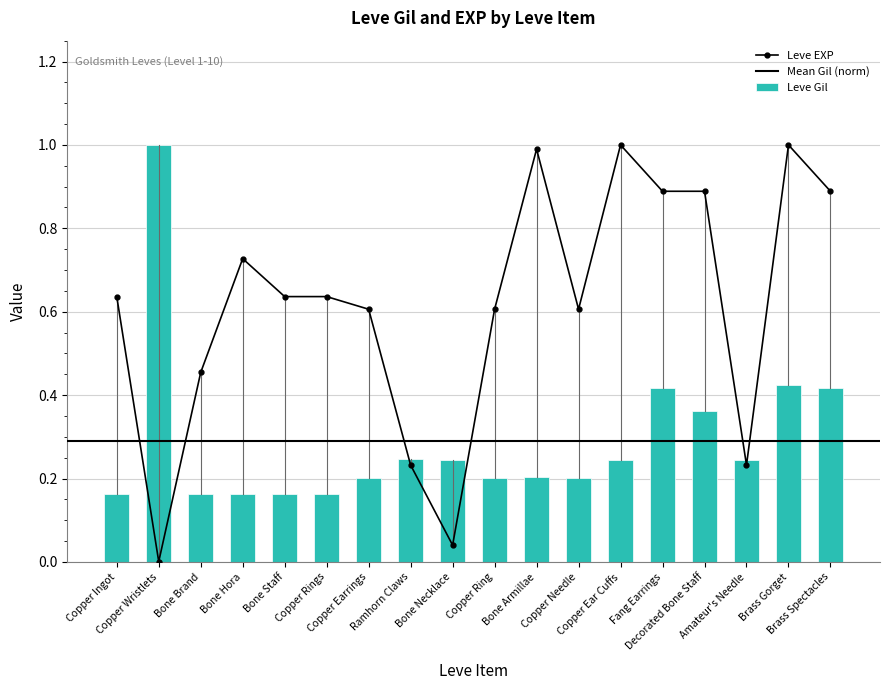

At Bone Staff, list the series in order from smallest to largest.

Leve Gil, Leve EXP